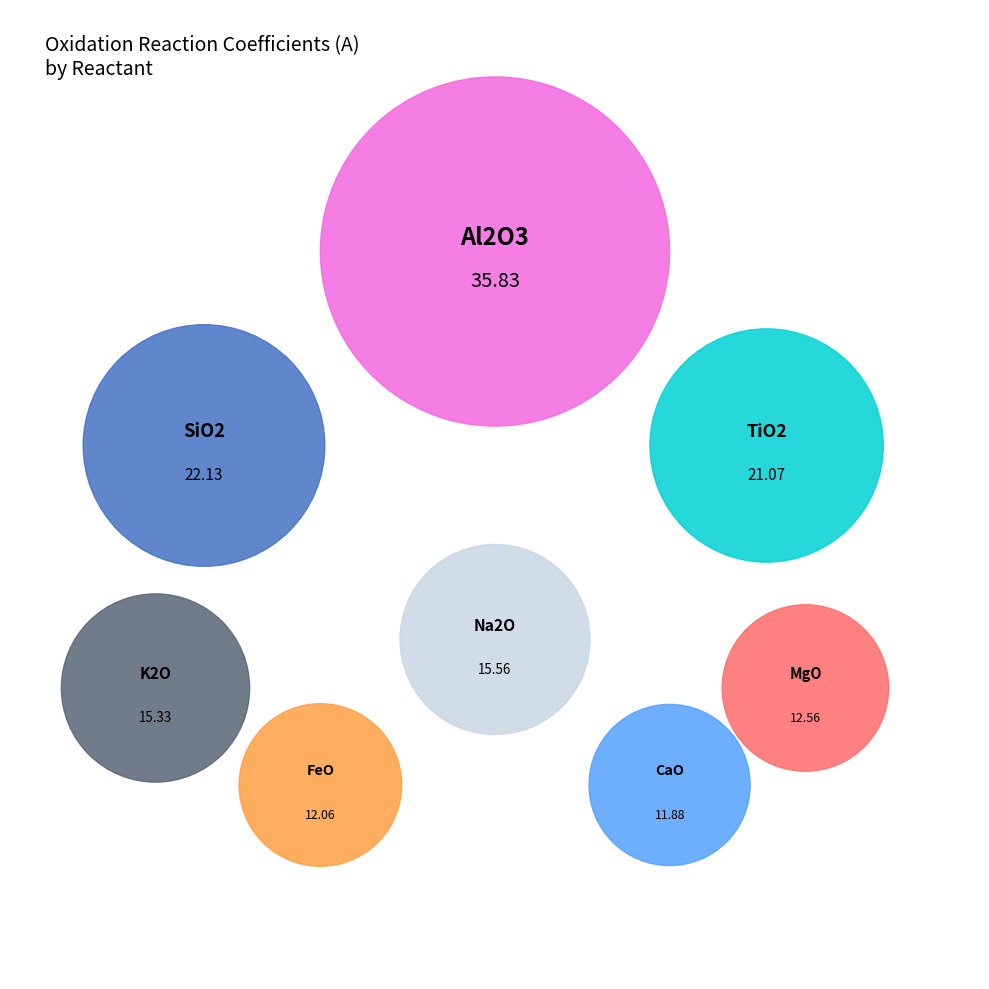

True or false: SiO2 accounts for 29% of the total.

False